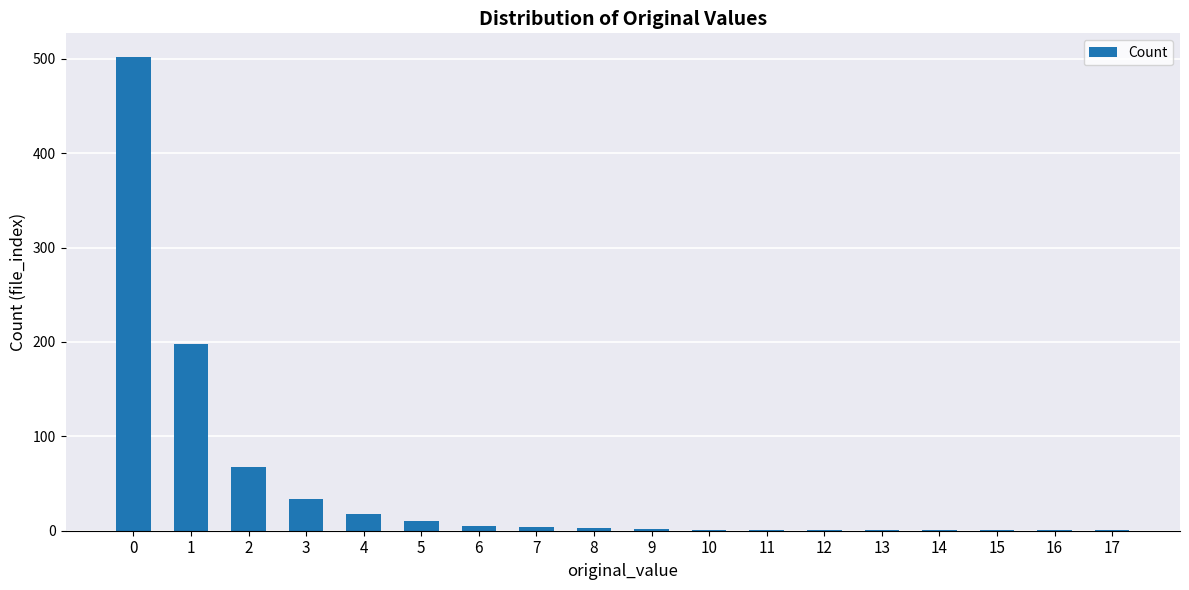

What is the maximum value shown in the chart?

502